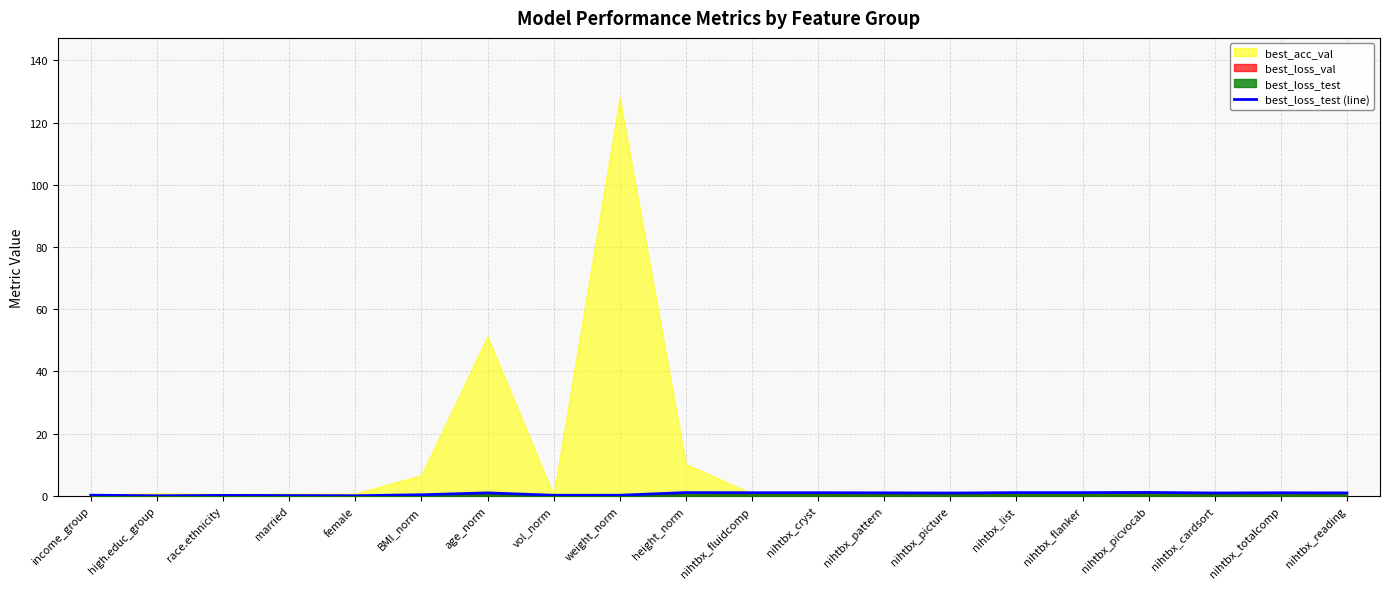

What is the value of the 4th point from the left?

0.1